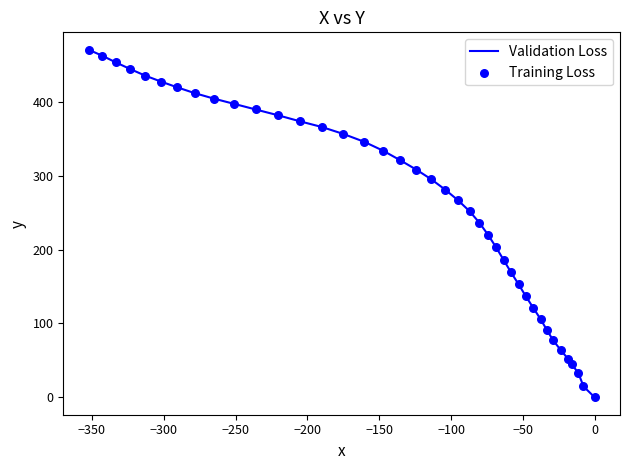

Which series has the widest spread of Y values?

Validation Loss